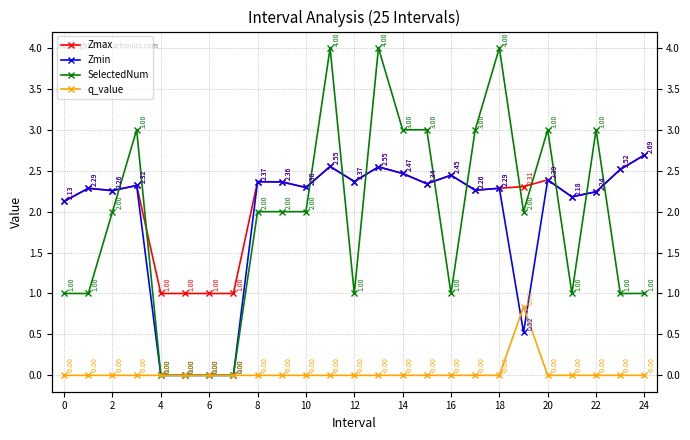

The value of q_value at 4 is -0.4. True or false?

False